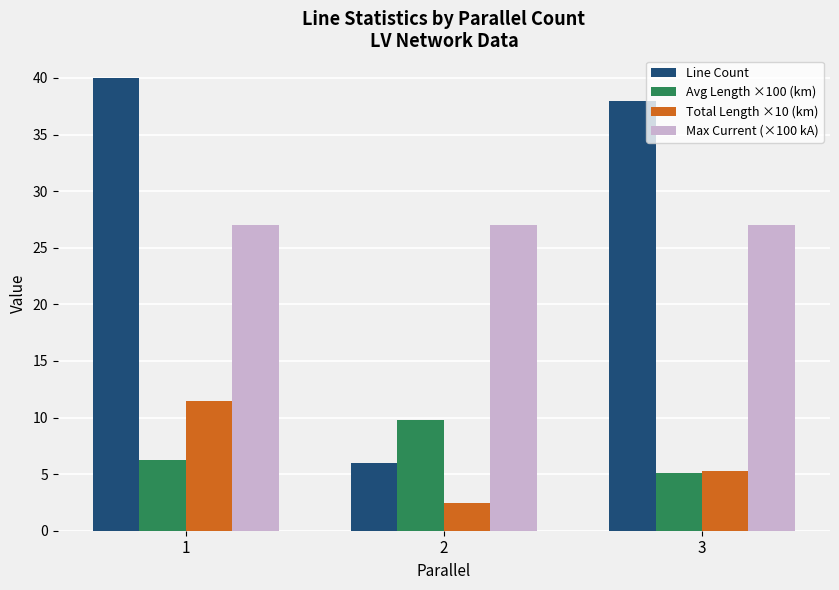

What is the total value across all series at 2?

45.3